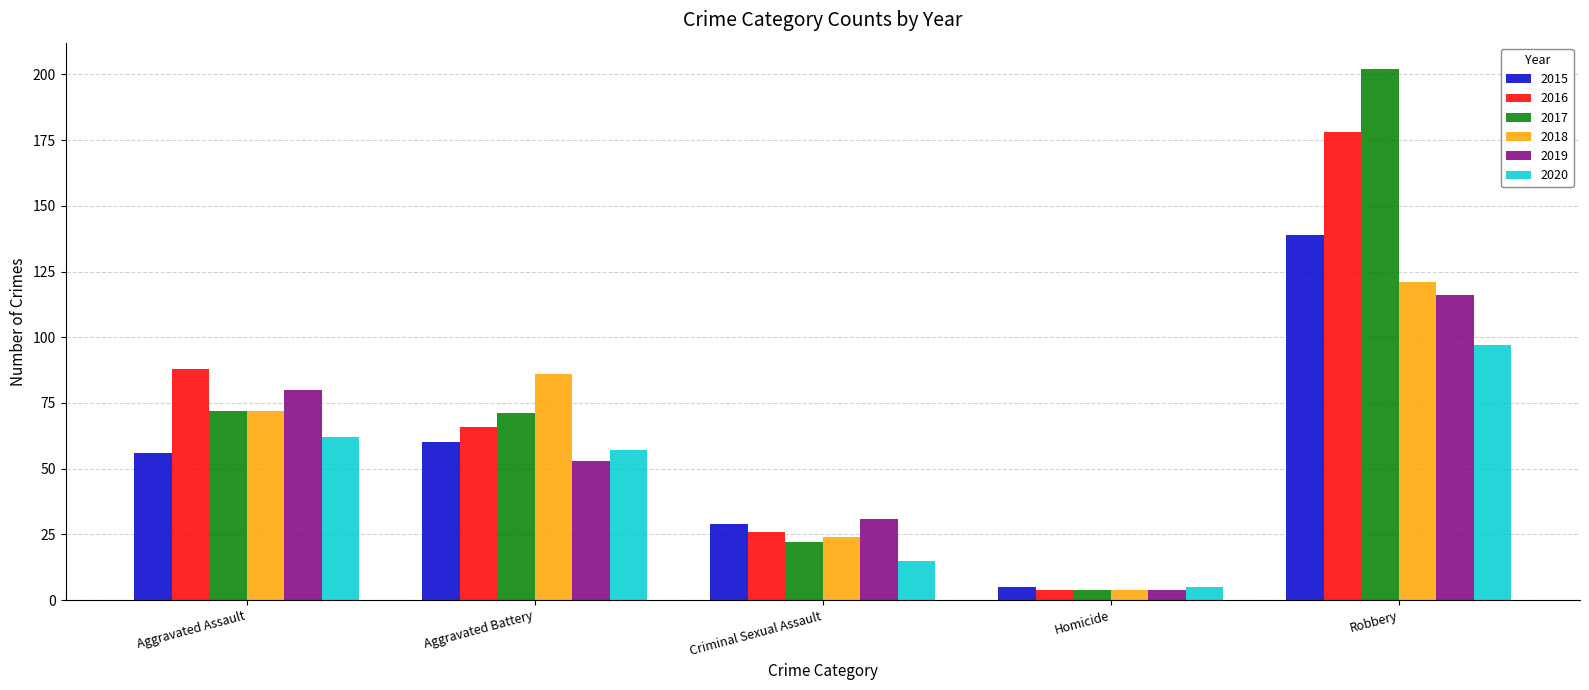

Between Aggravated Assault and Criminal Sexual Assault, which series saw the biggest shift?

2016